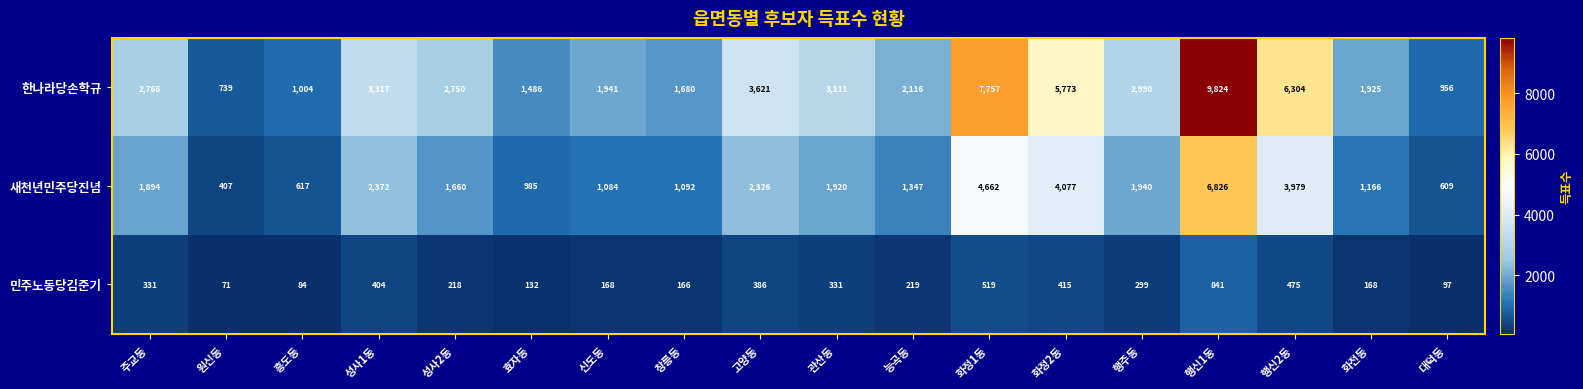

At which label is 한나라당손학규 closest to 5281?

화정2동